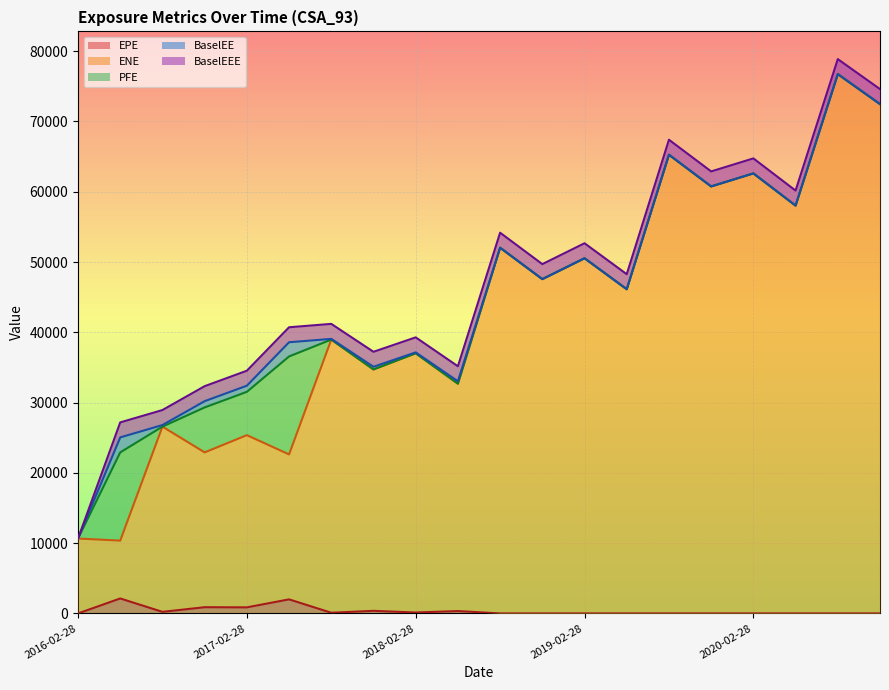

How many values in the ENE series are below 46130?

10